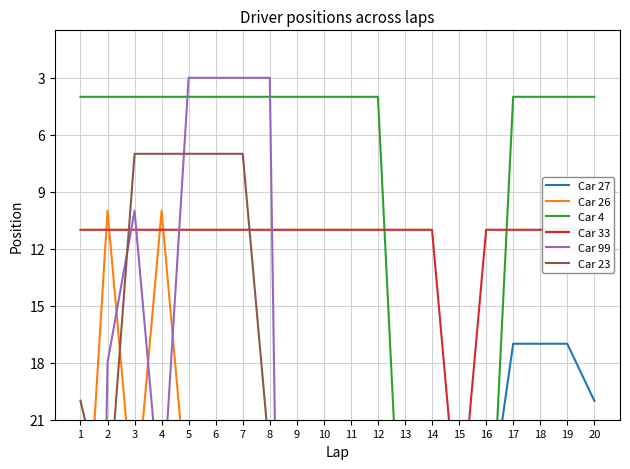

What is the sum of all Car 4 values?

196